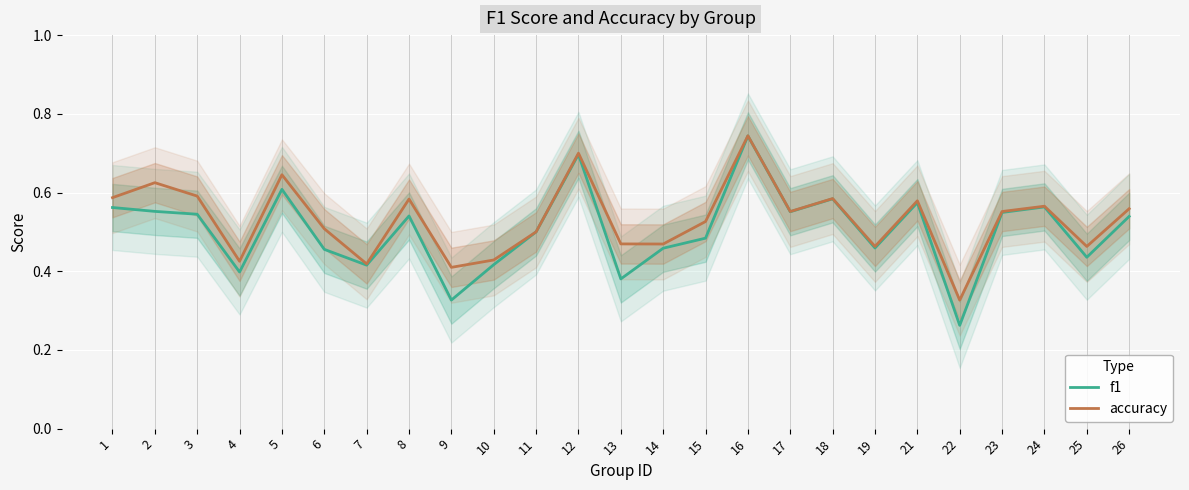

What is the maximum value for accuracy?

0.7